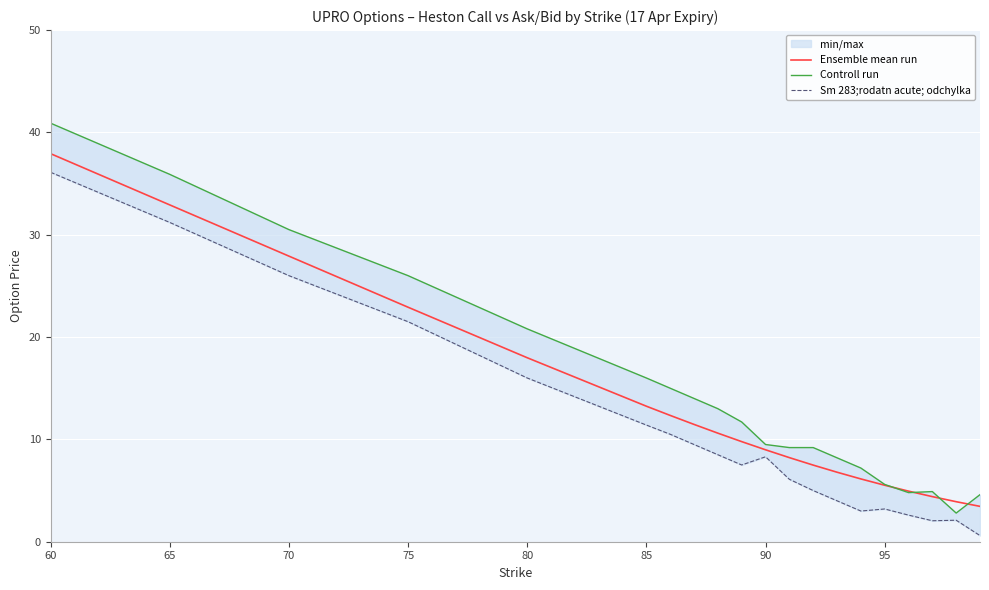

True or false: Ensemble mean run and Sm 283;rodatn acute; odchylka cross at least once.

False